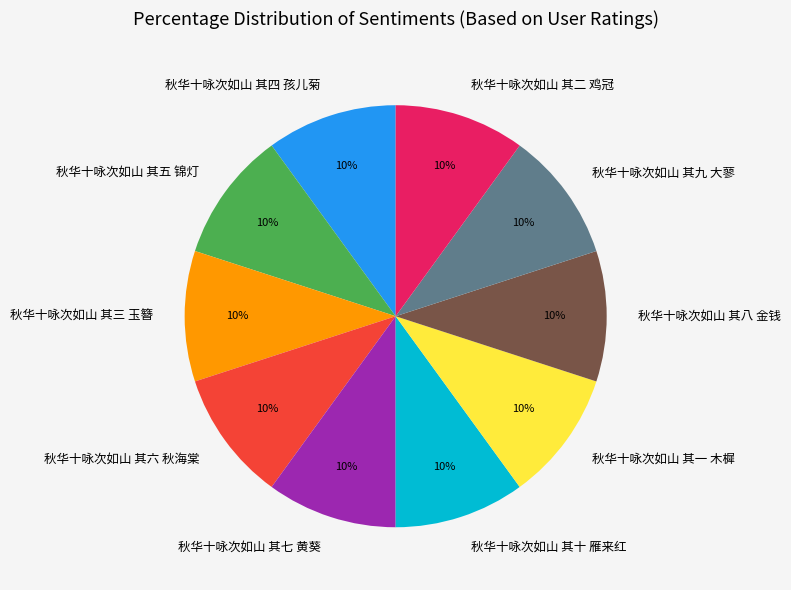

Do 秋华十咏次如山 其三 玉簪 and 秋华十咏次如山 其十 雁来红 together represent more than half of the pie?

No